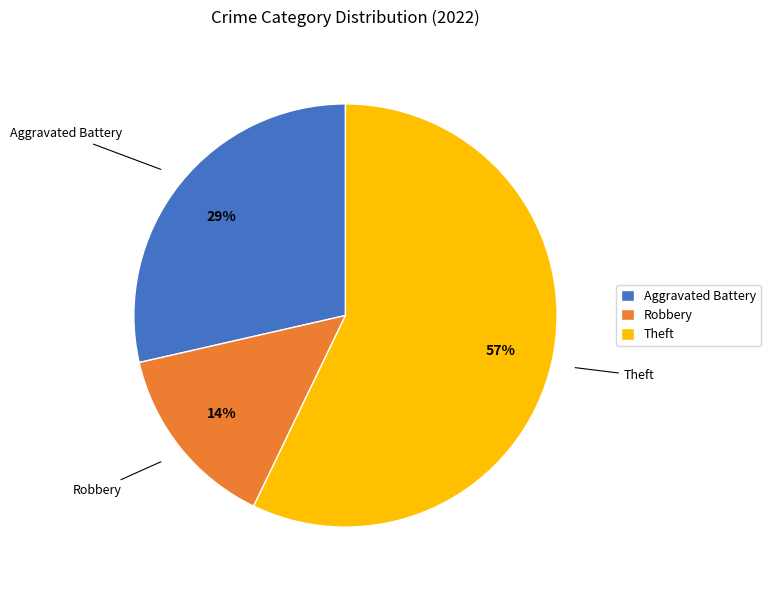

Does Robbery represent more than half of the total?

No